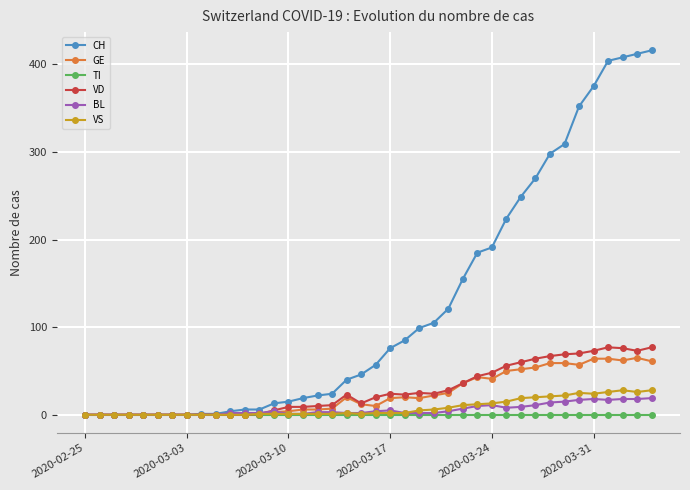

Which series has the largest total across all categories?

CH